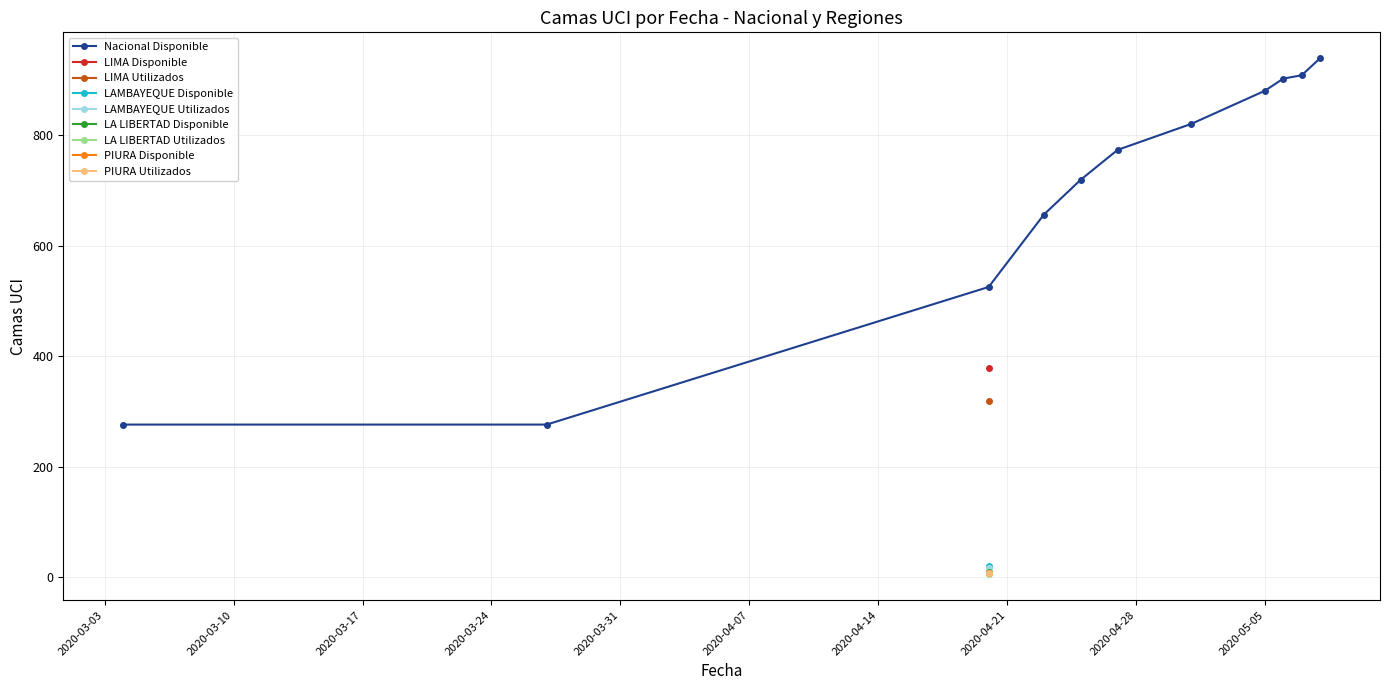

What is the difference between the maximum and minimum values?

663